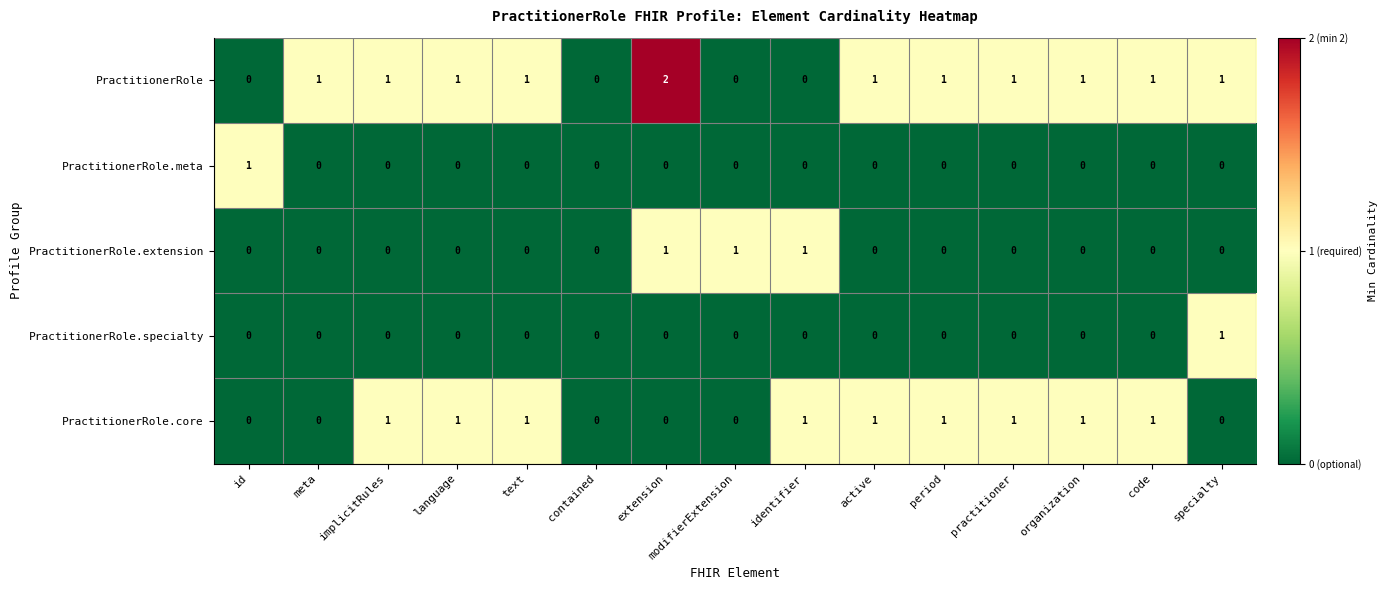

Which series has the largest range (max minus min)?

PractitionerRole